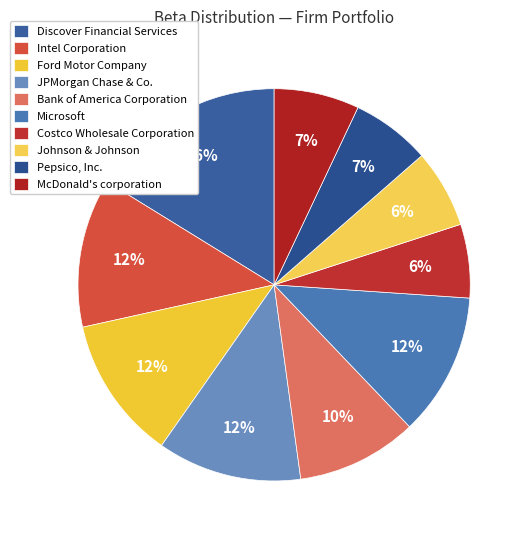

What percentage is the JPMorgan Chase & Co. slice, to the nearest percent?

12%